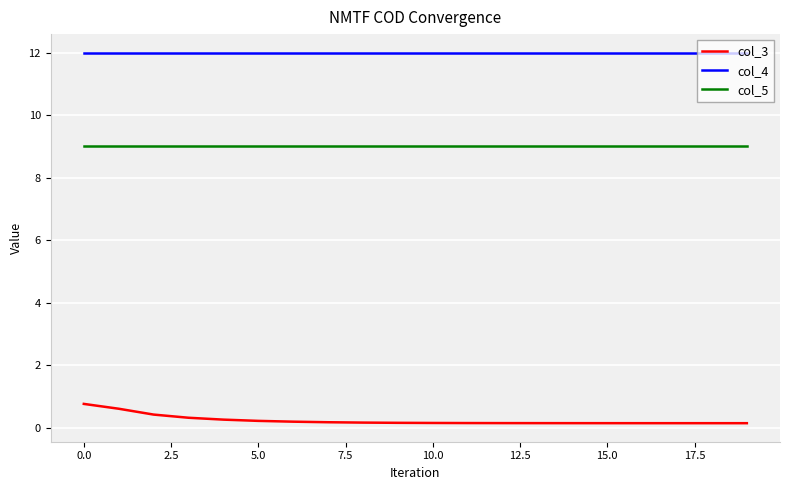

Which series has the largest range (max minus min)?

col_3